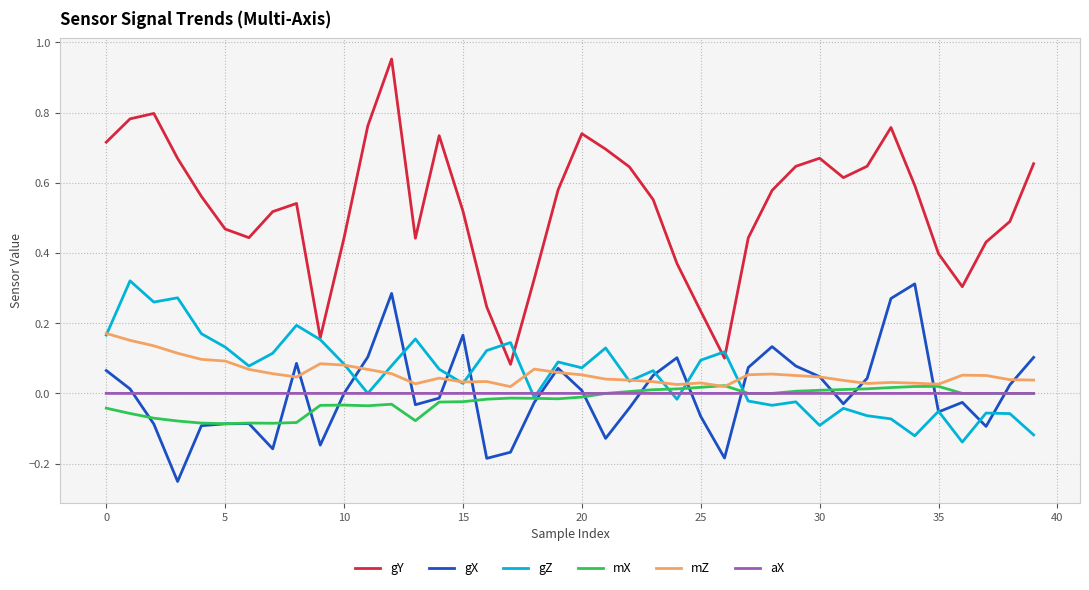

Which series has the largest total across all categories?

gY